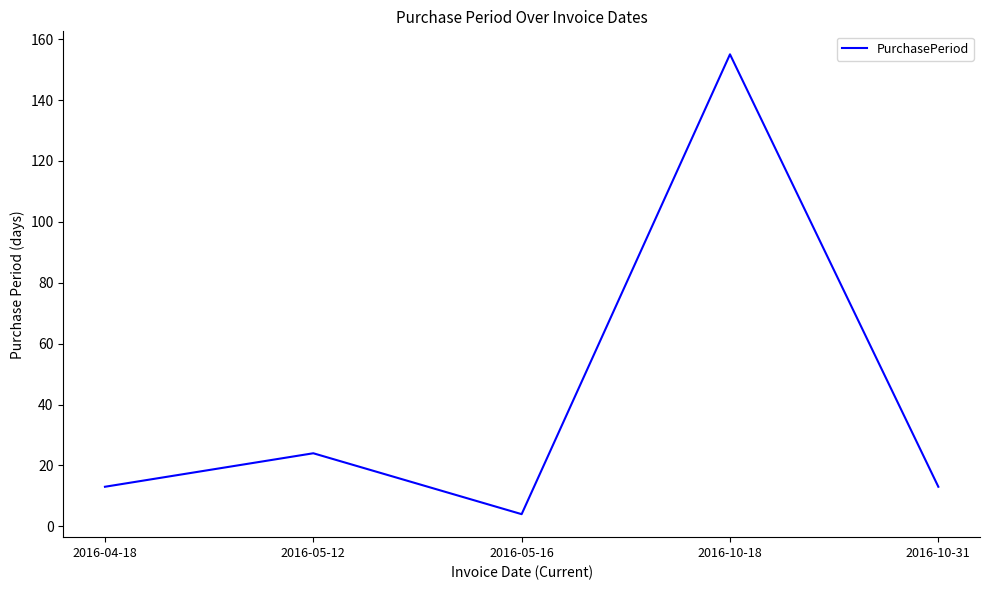

Reading left to right, what are all the values shown in this chart?

2016-04-18=13	2016-05-12=24	2016-05-16=4	2016-10-18=155	2016-10-31=13